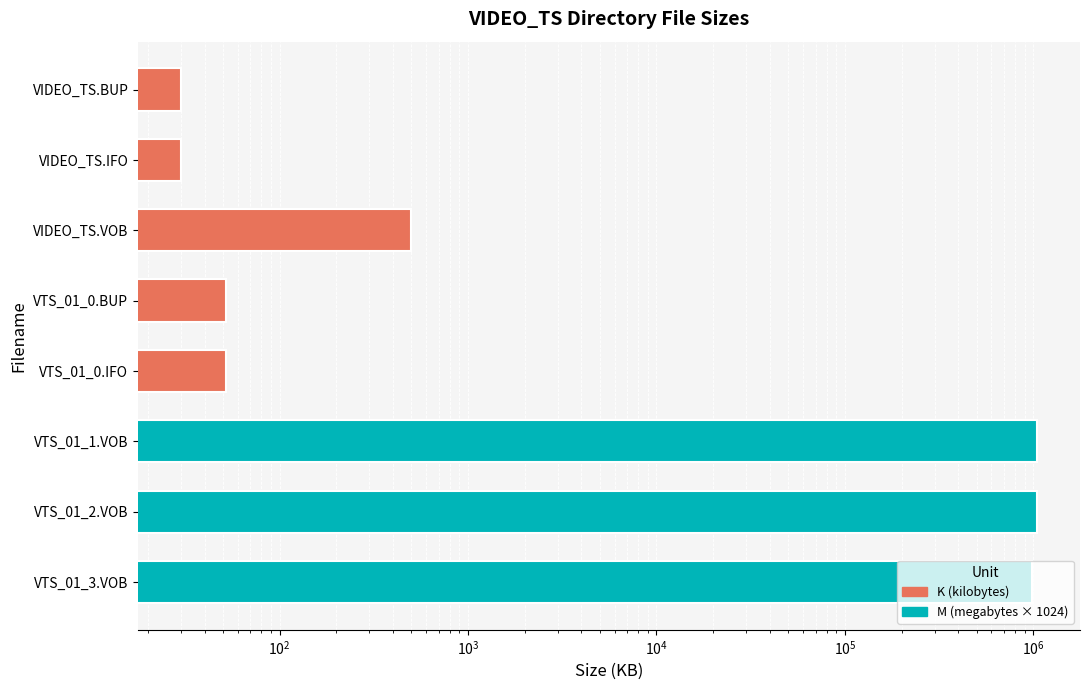

What is the maximum value shown in the chart?

1048576.0